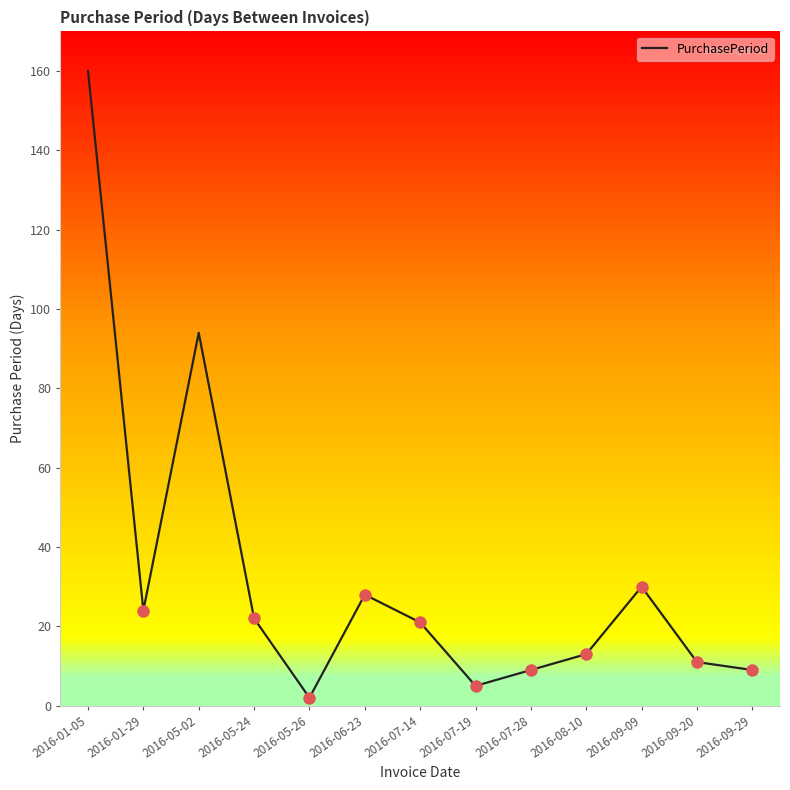

At which label is the value closest to 81?

2016-05-02